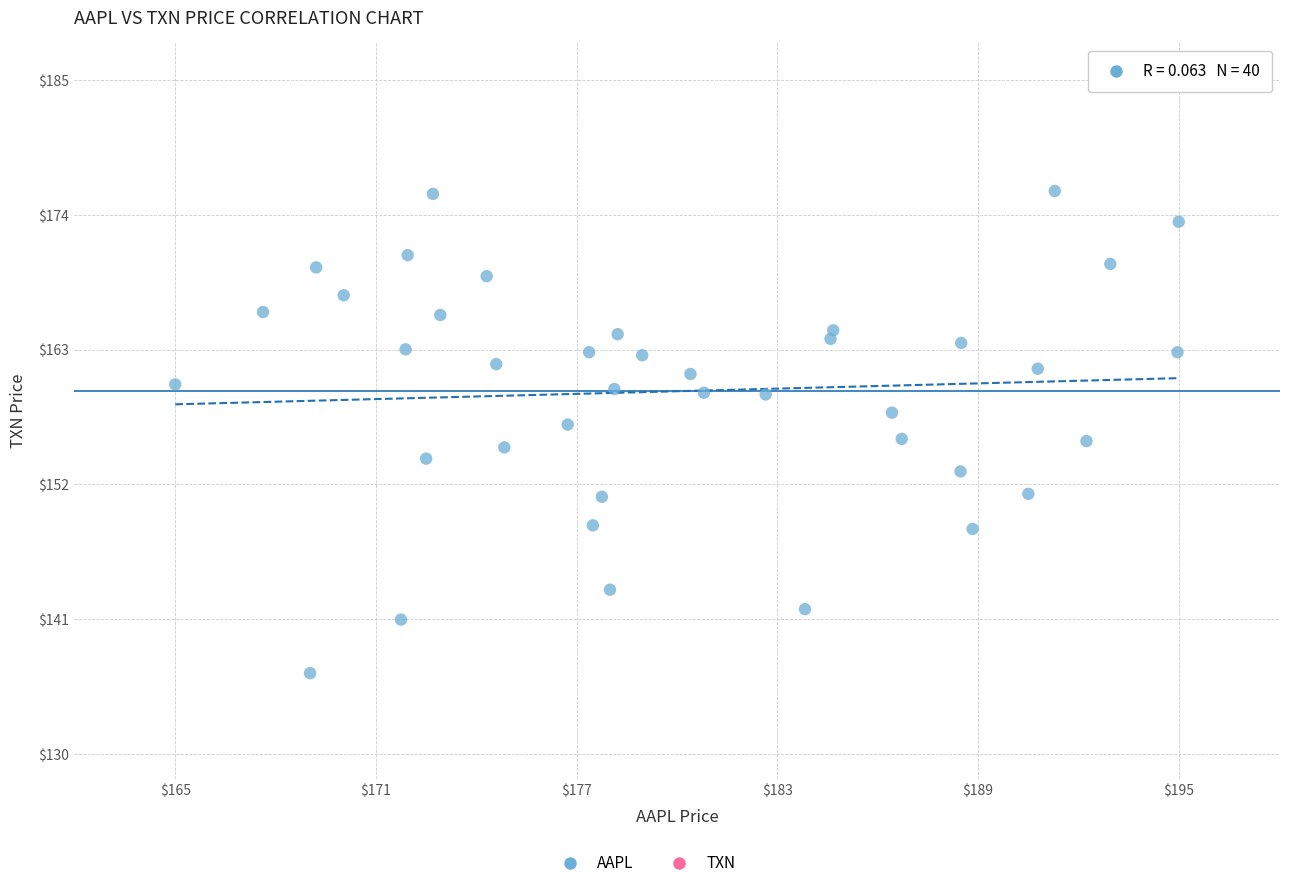

What is the range of Y values (max minus min)?

39.3